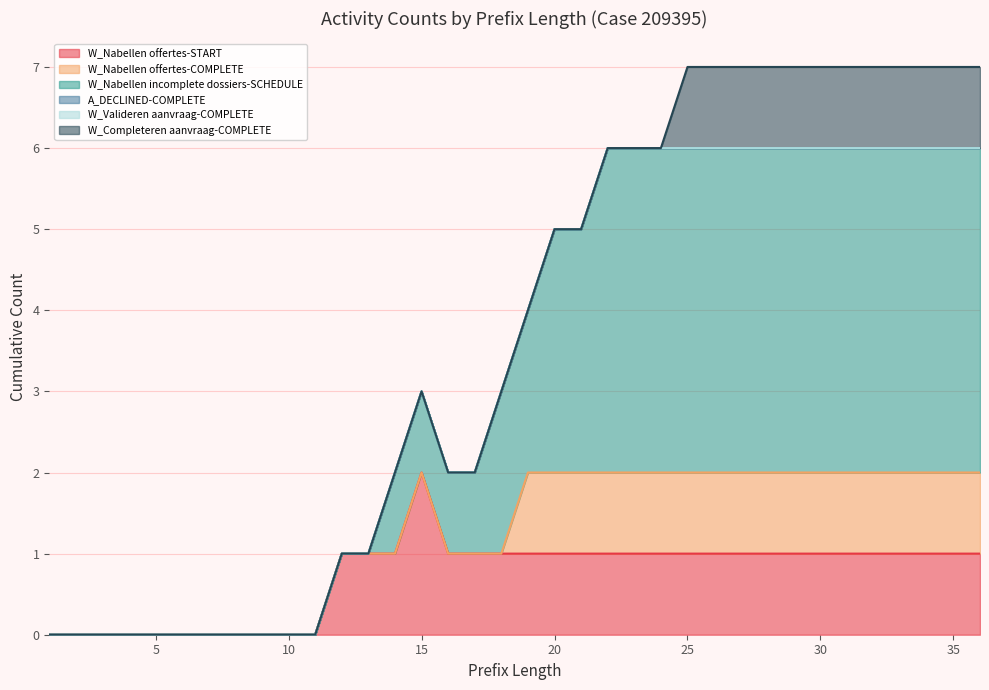

What are all the series names shown in the legend?

W_Nabellen offertes-START, W_Nabellen offertes-COMPLETE, W_Nabellen incomplete dossiers-SCHEDULE, A_DECLINED-COMPLETE, W_Valideren aanvraag-COMPLETE, W_Completeren aanvraag-COMPLETE